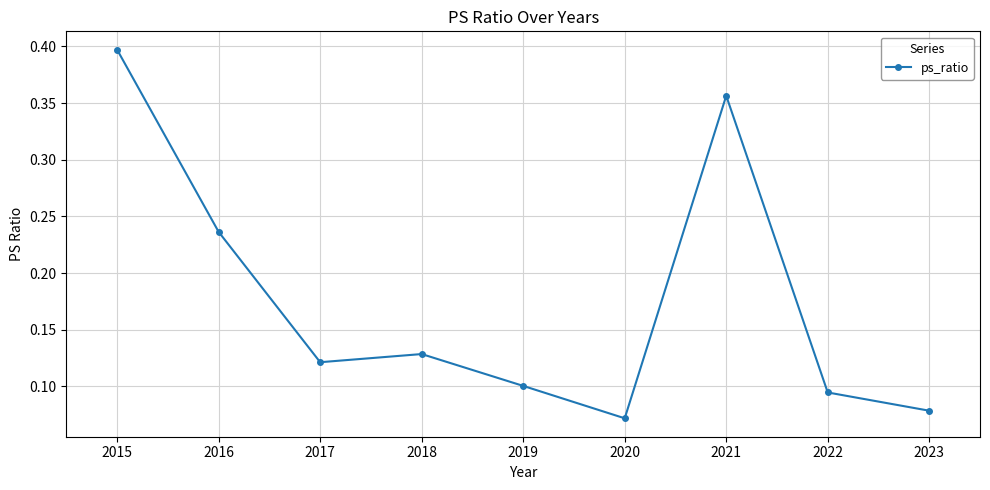

Rank the categories by value from lowest to highest.

2020, 2023, 2022, 2019, 2017, 2018, 2016, 2021, 2015